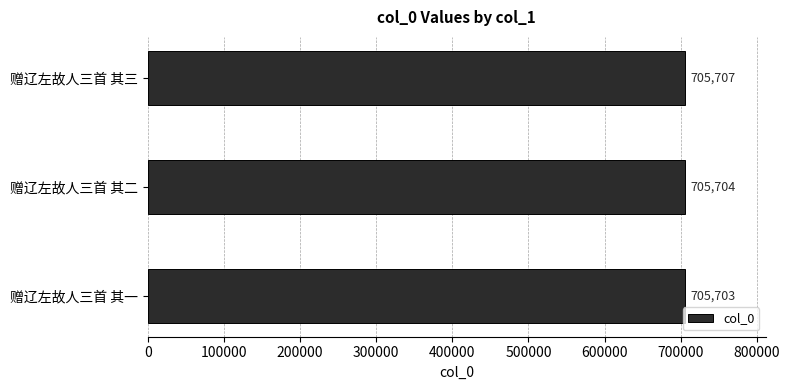

Are the bars horizontal?

Yes